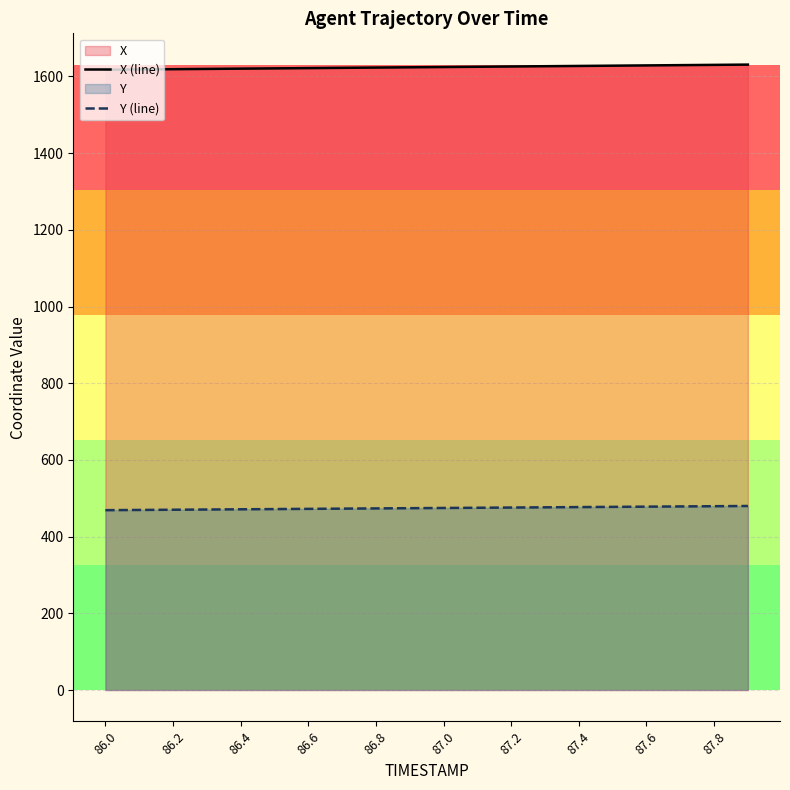

How many values in the X (line) series exceed 1624?

10